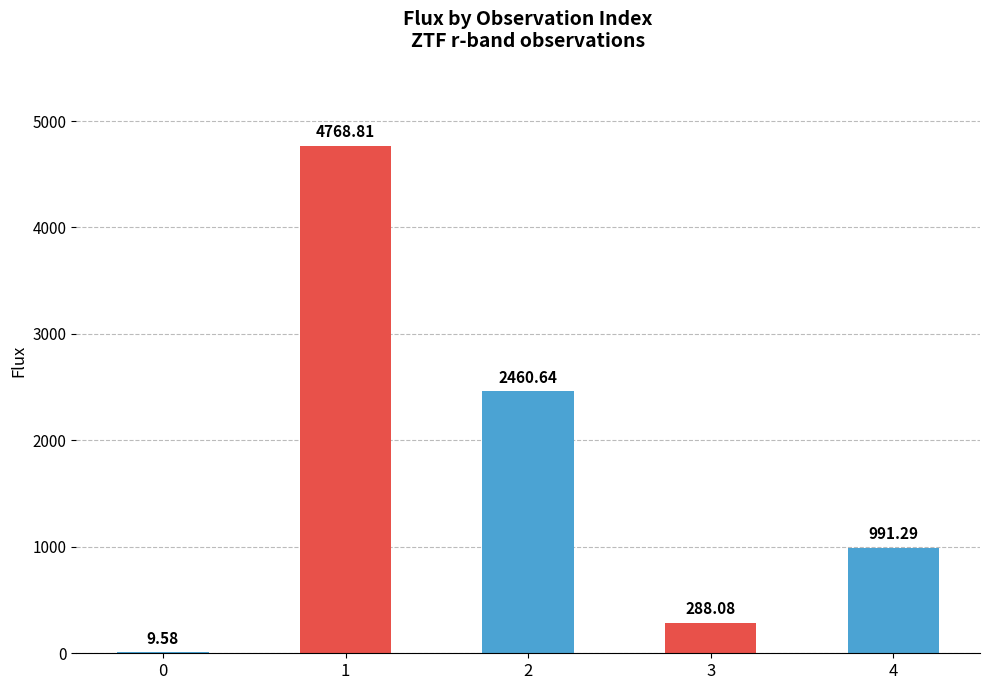

Reading left to right, extract all data points from this chart.

0=9.6	1=4768.8	2=2460.6	3=288.1	4=991.3